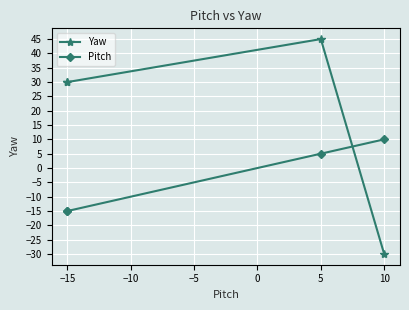

The Yaw series shows -16 at −5. True or false?

False